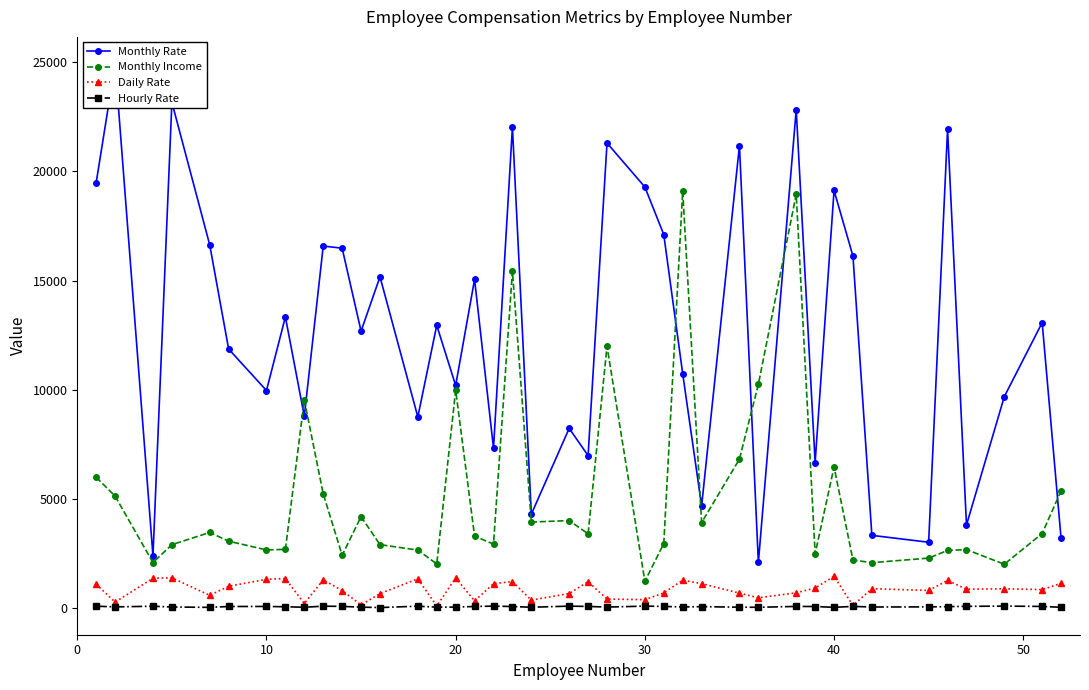

True or false: Daily Rate has more than 0 interior local peaks.

True